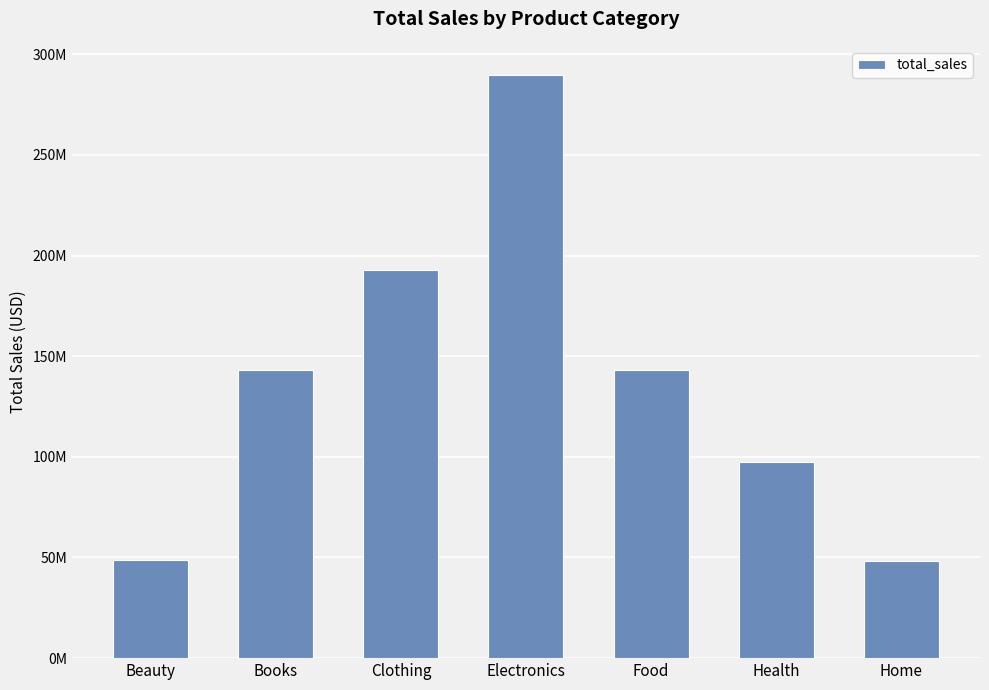

Are the bars horizontal?

No